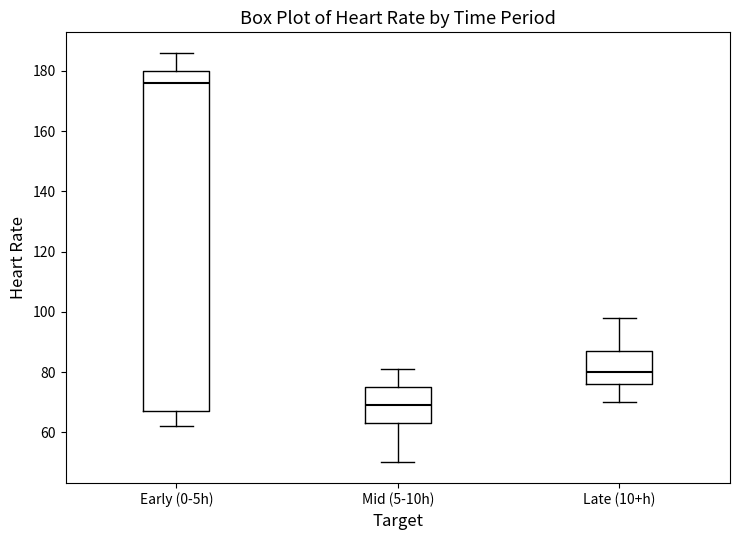

Where is the upper edge of the box for Mid (5-10h) on the y-axis? The values are not printed on the chart, so give them approximately, as read against the axis.

76